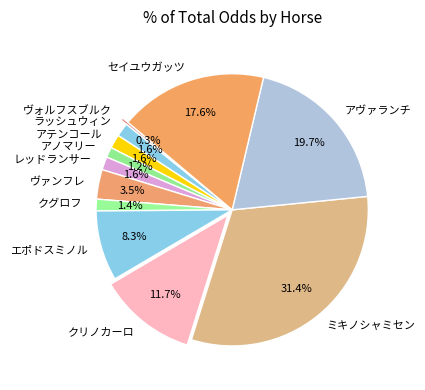

Which category has the smallest portion of the pie?

ヴォルフスブルク